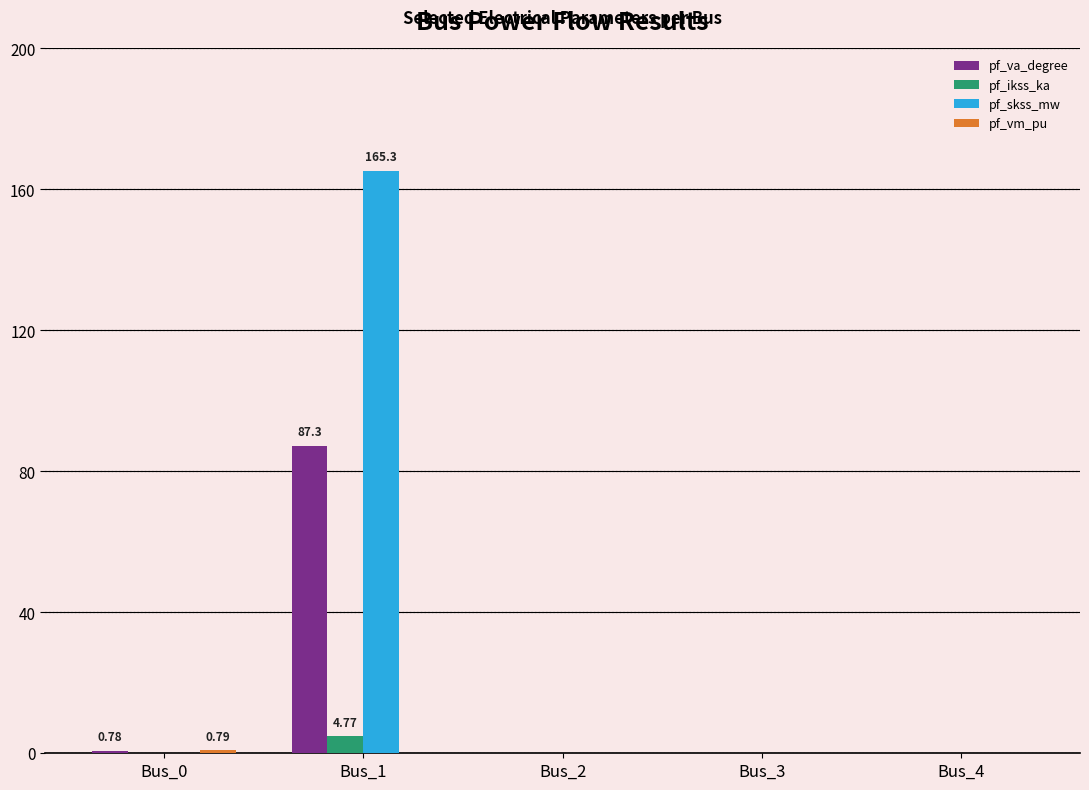

At which label does pf_ikss_ka reach its peak?

Bus_1